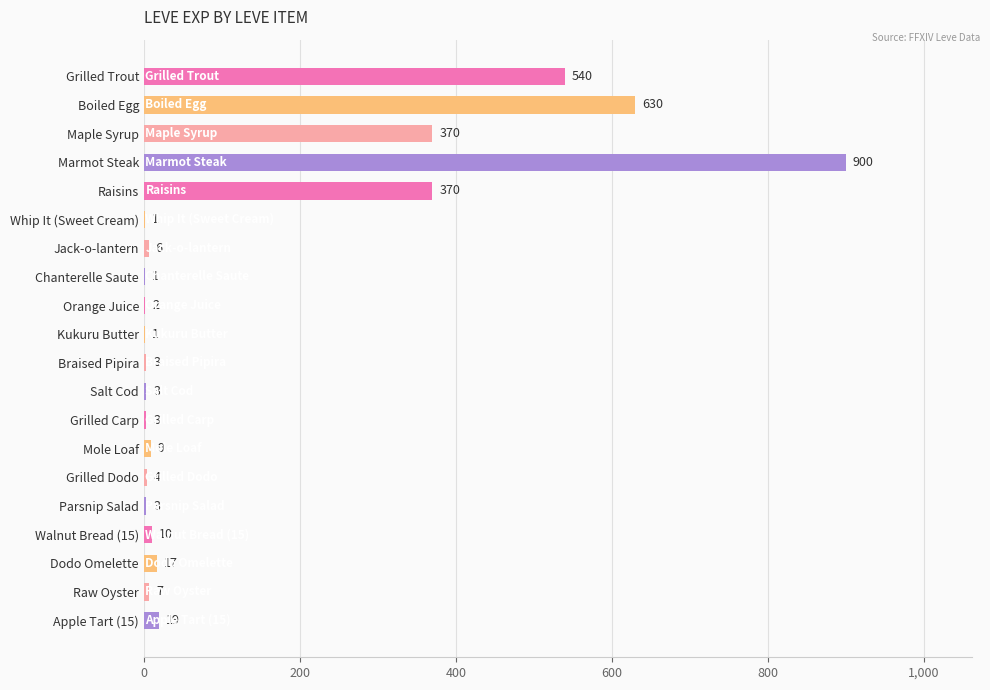

Read the value at Maple Syrup, to the nearest 100.

400